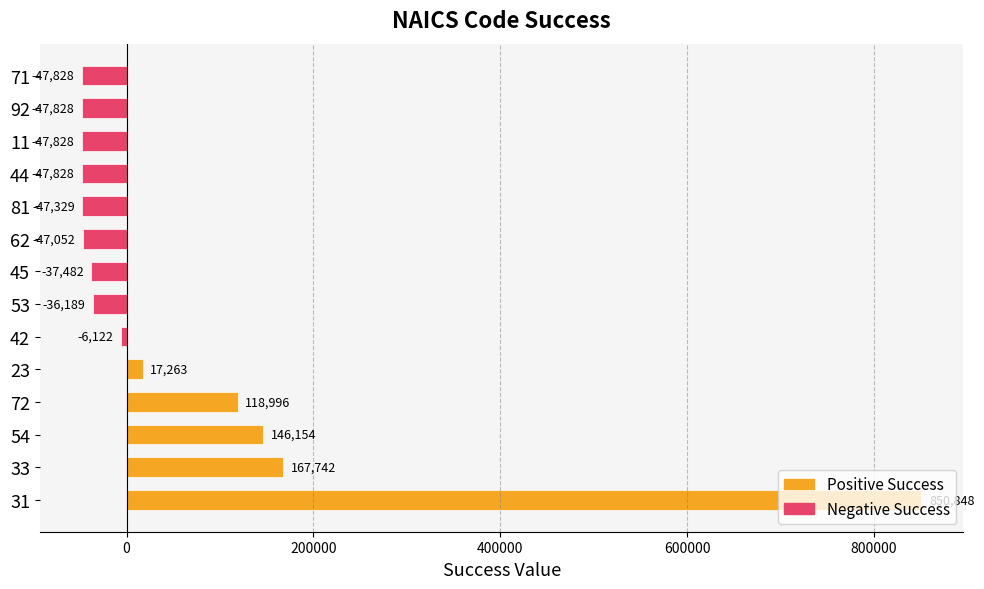

True or false: the data shows 850848.2 at 31.

True